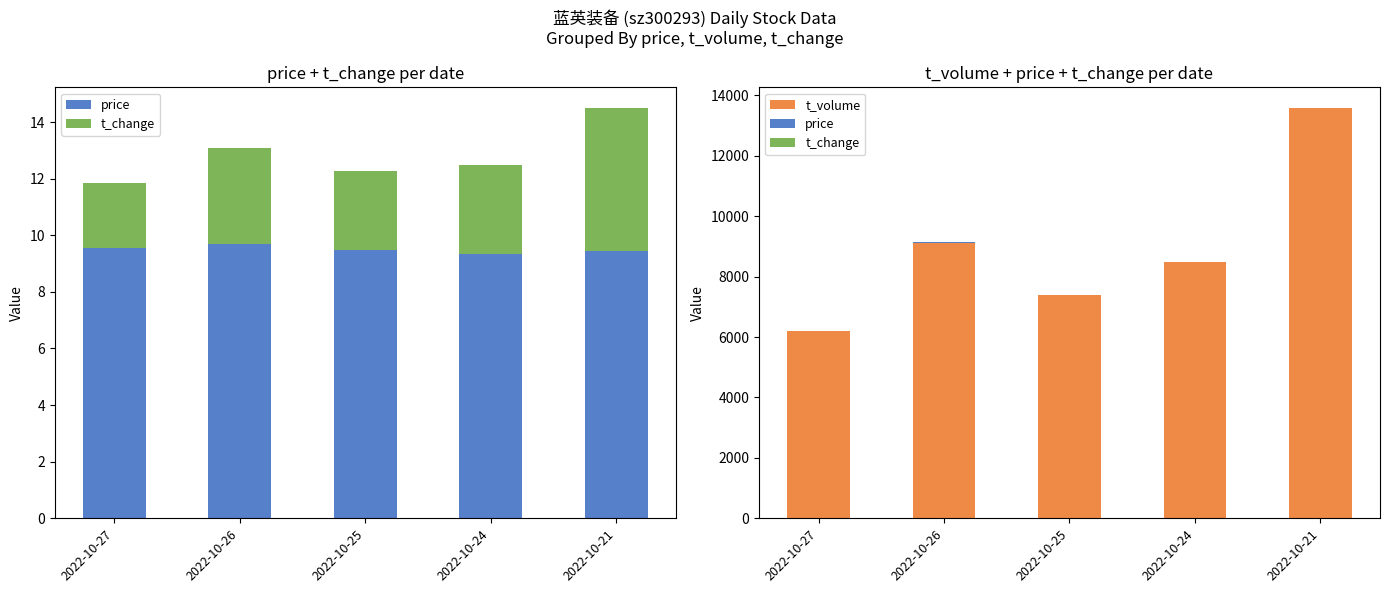

Count the number of categories in the chart.

5